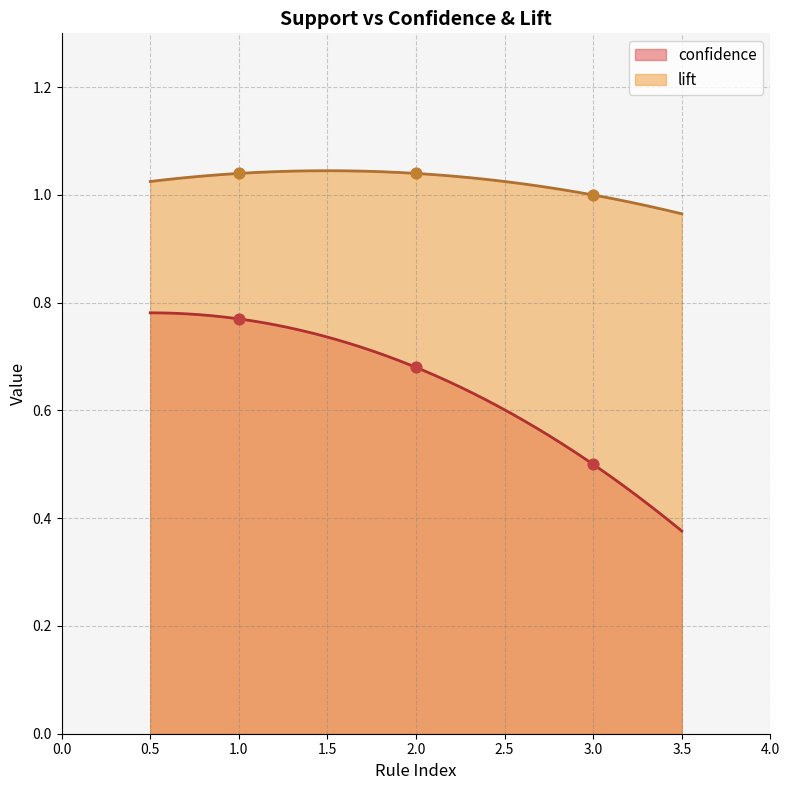

True or false: confidence and lift intersect in this chart.

False